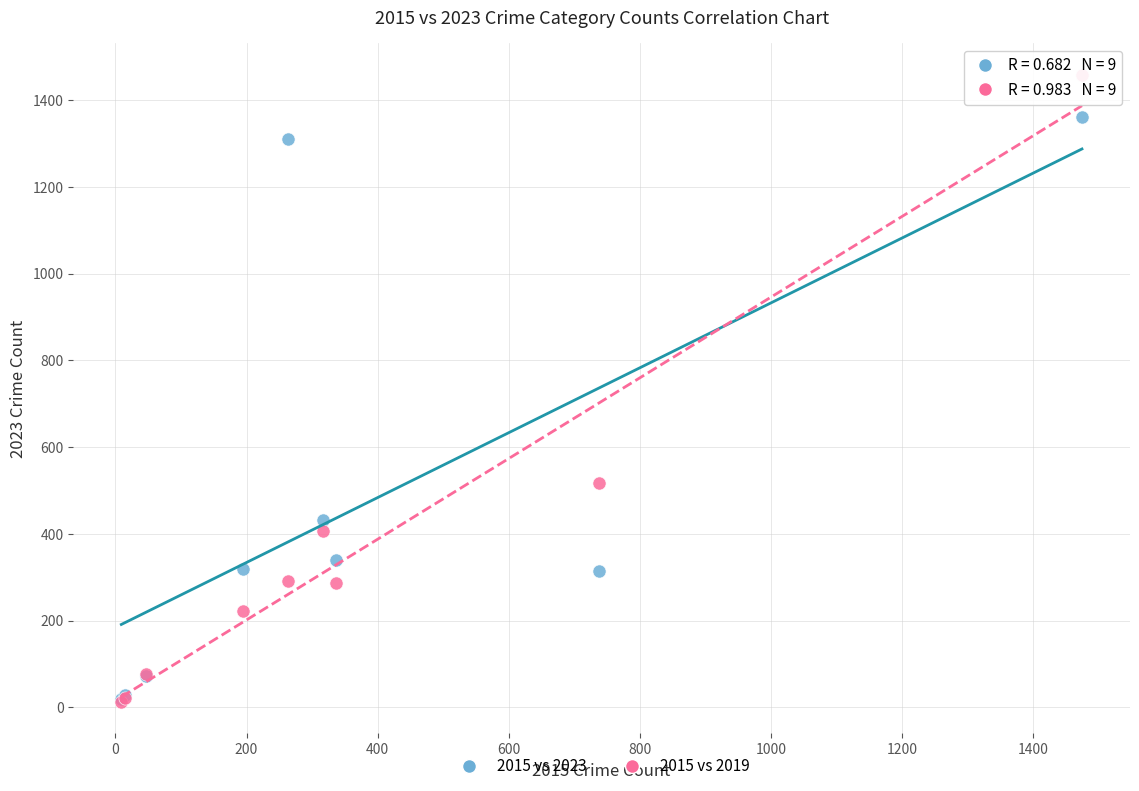

In the 2015 vs 2019 series, what Y value is closest to 735?

517